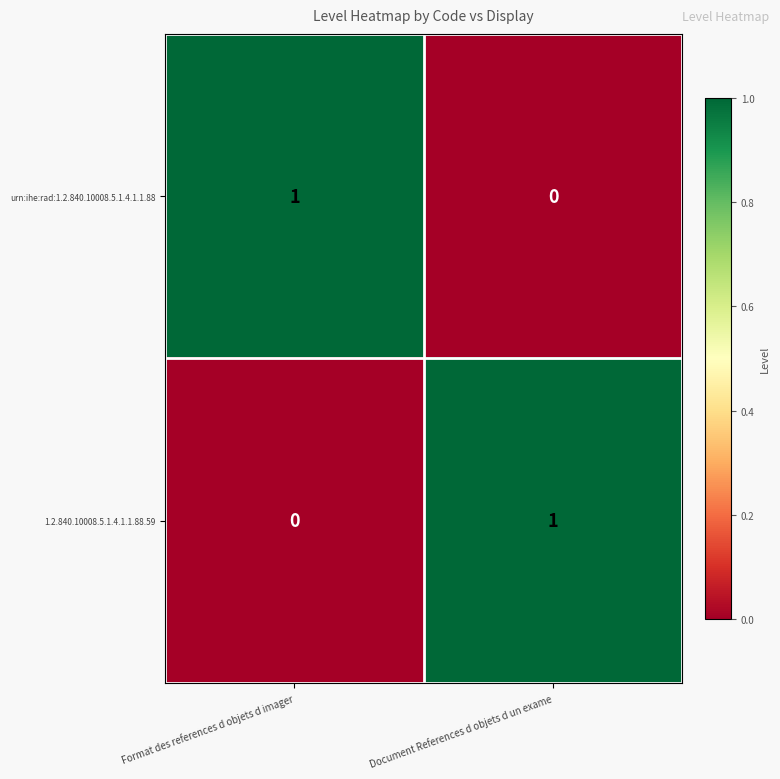

Where is 1.2.840.10008.5.1.4.1.1.88.59 nearest to the value 0?

Format des references d objets d imager